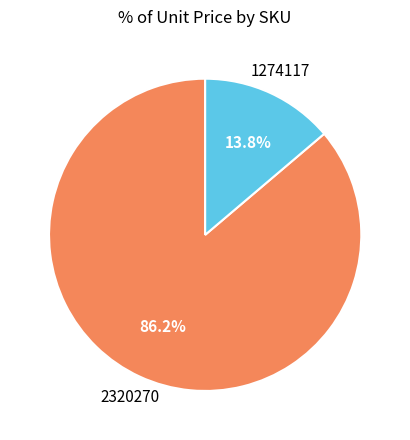

Which slice is the largest?

2320270